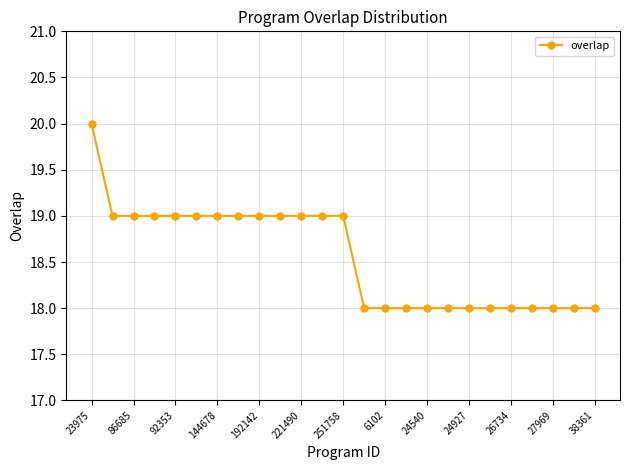

What is the value of the 10th point from the left?

19